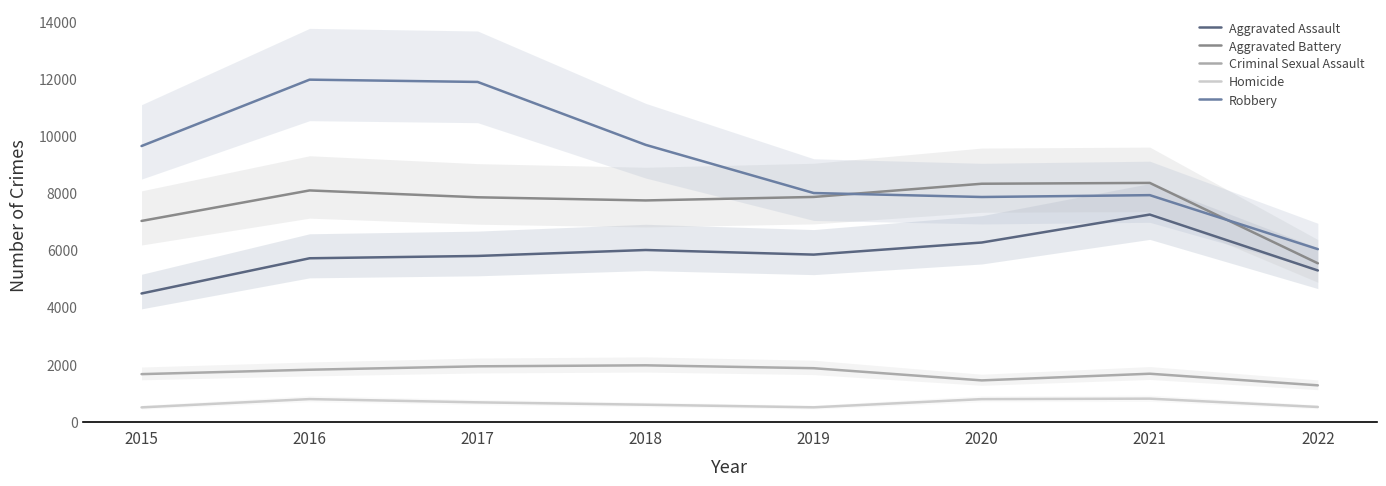

Reading left to right, transcribe all the data shown in this chart.

Aggravated Assault: 4480	5712	5793	6001	5840	6263	7241	5285
Aggravated Battery: 7018	8085	7845	7735	7857	8319	8348	5536
Criminal Sexual Assault: 1659	1813	1932	1967	1866	1440	1673	1267
Homicide: 496	786	672	589	498	785	801	510
Robbery: 9638	11960	11880	9679	7994	7855	7920	6031